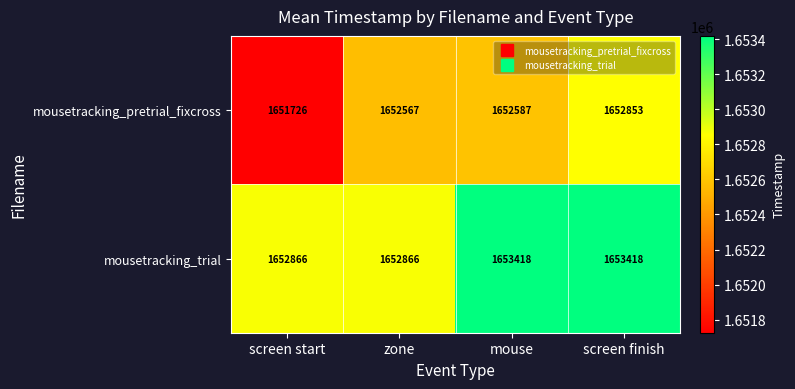

Count the mousetracking_trial values in the range 1652866 to 1653418.

4